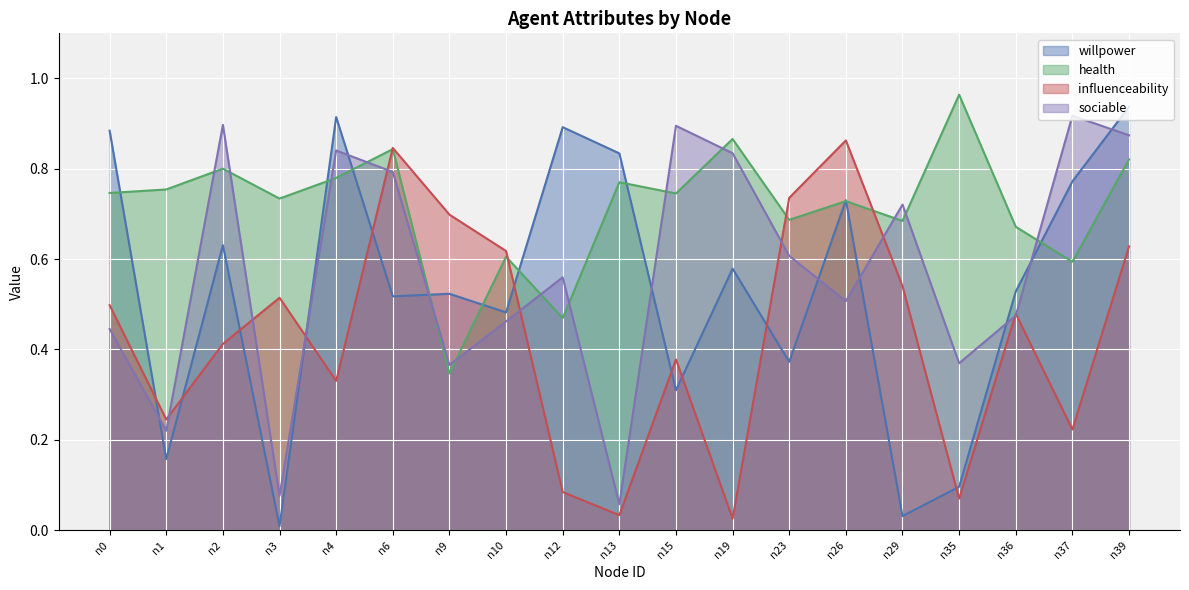

Which series has the largest total across all categories?

health